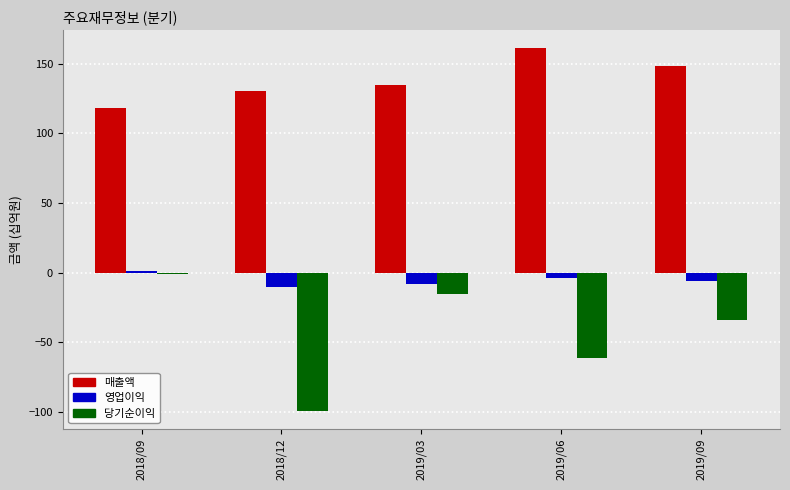

Reading left to right, transcribe all the data shown in this chart.

매출액: 118	130	135	161	148
영업이익: 1	-10	-8	-4	-6
당기순이익: -1	-99	-15	-61	-34